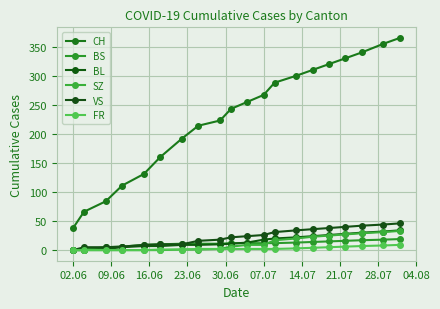

What is the sum of all BL values?

307